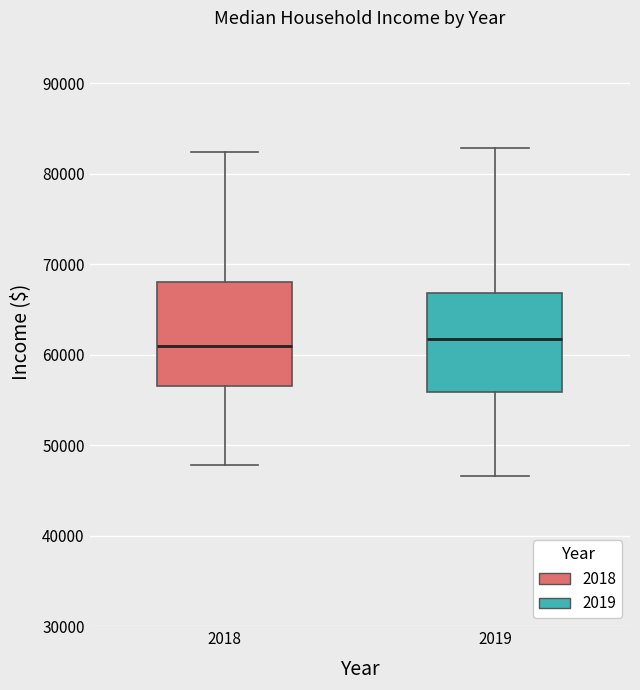

Reading left to right, transcribe this box plot: for each box, give where its median line is, the range the box spans, and where its two whiskers end, as read against the y-axis. The values are not printed on the chart, so give them approximately, as read against the axis.

2018: median 61000, box 57000 to 68000, whiskers 48000 to 82000
2019: median 62000, box 56000 to 67000, whiskers 47000 to 83000